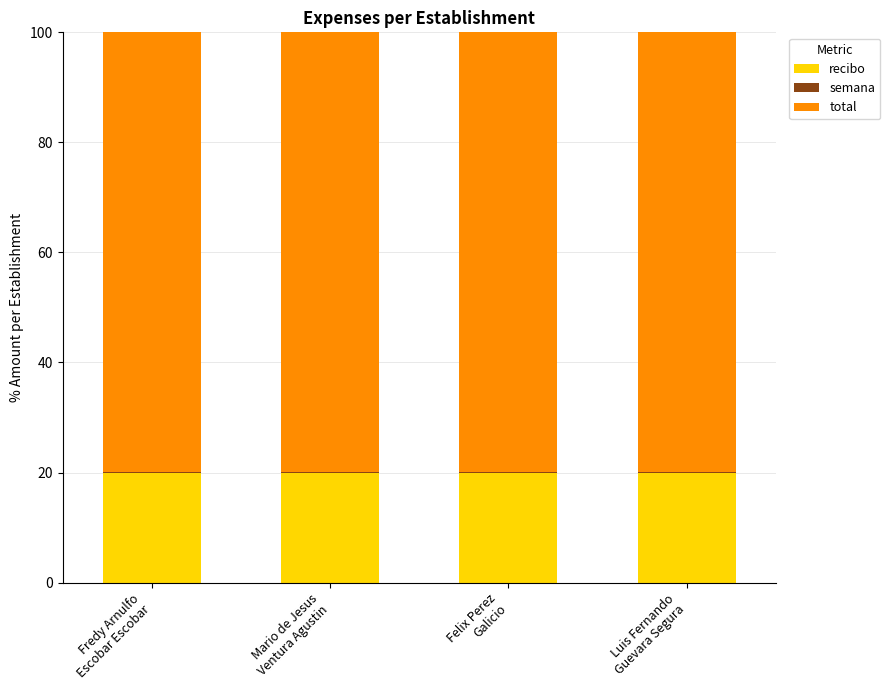

Rank the series by their maximum value, from lowest to highest.

semana, recibo, total